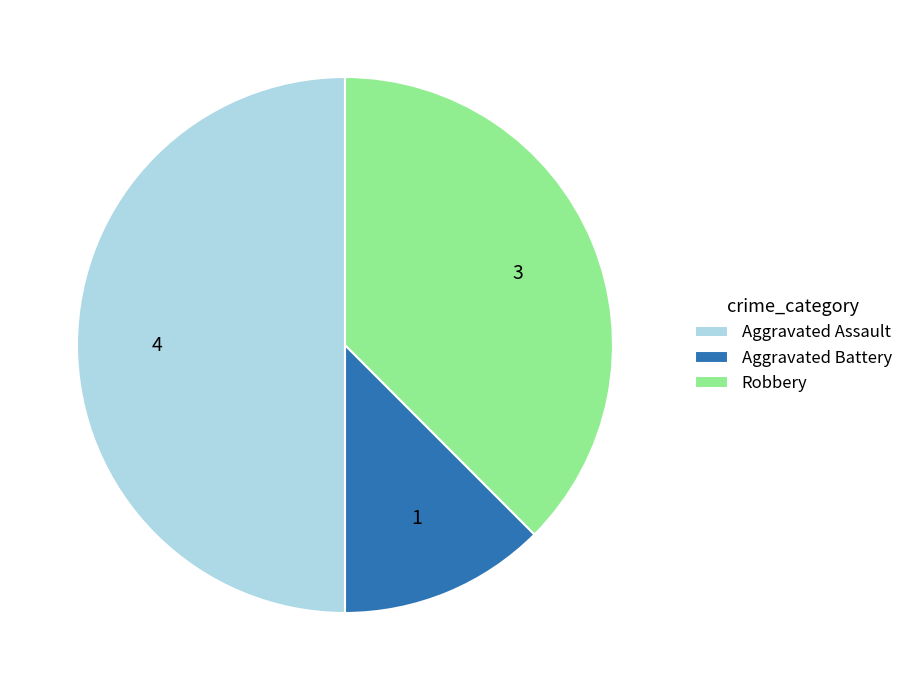

Which has a higher value, Aggravated Assault or Aggravated Battery?

Aggravated Assault